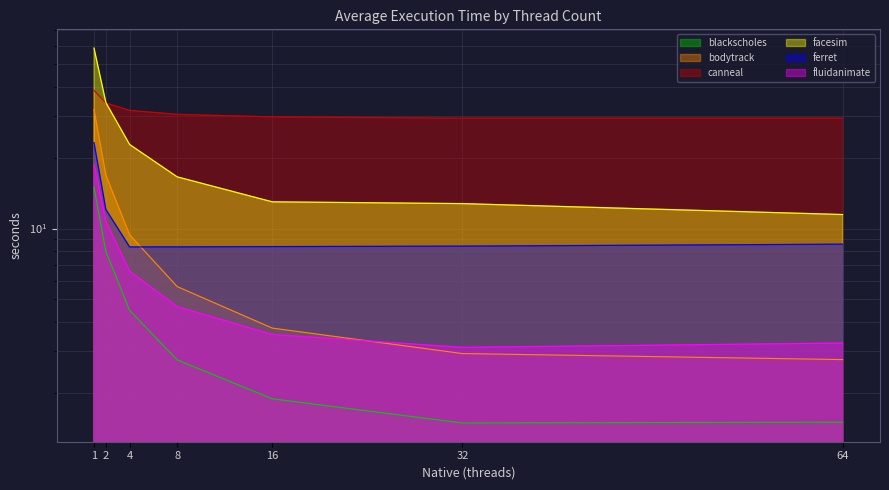

Which series has the largest total across all categories?

canneal